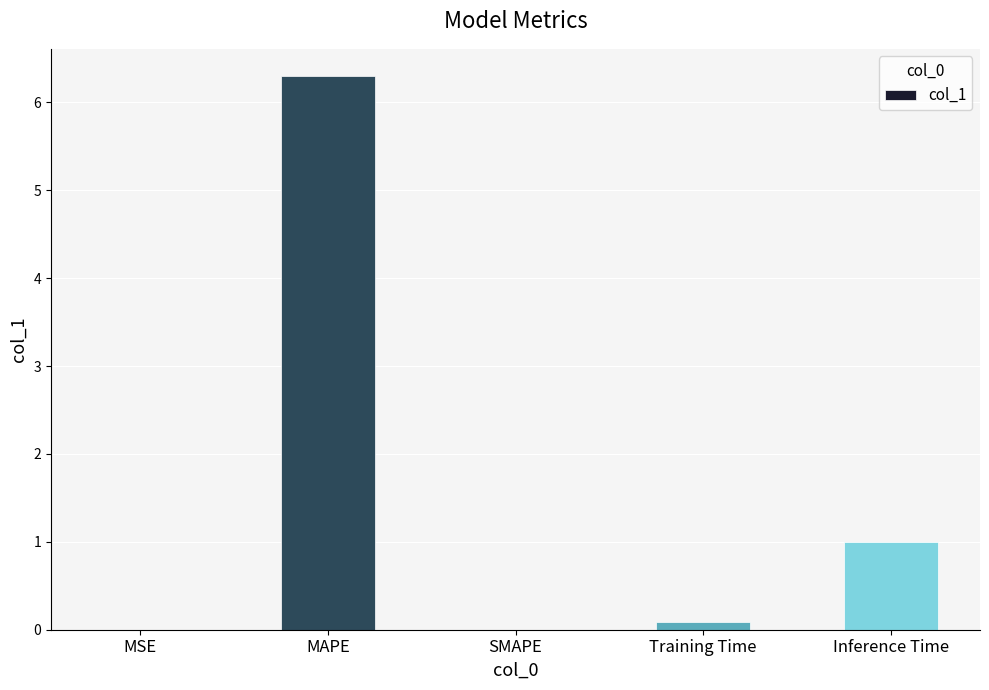

What is the sum of all values?

7.4